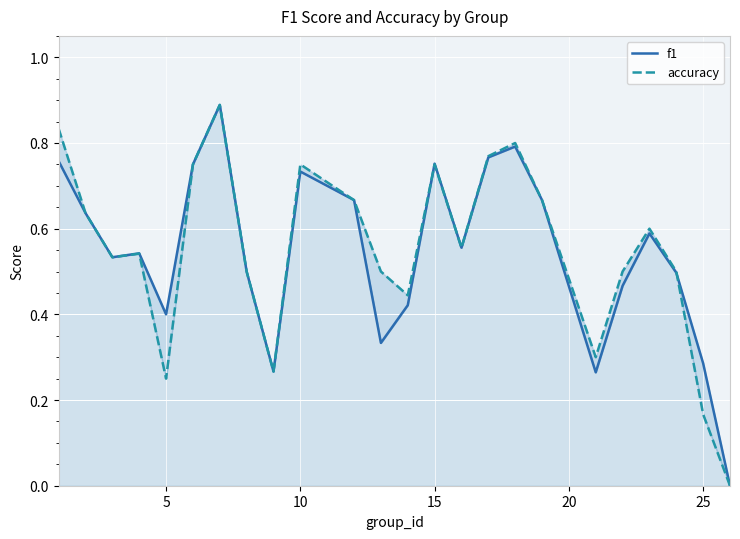

In f1, how many points are lower than both neighbors (excluding endpoints)?

6